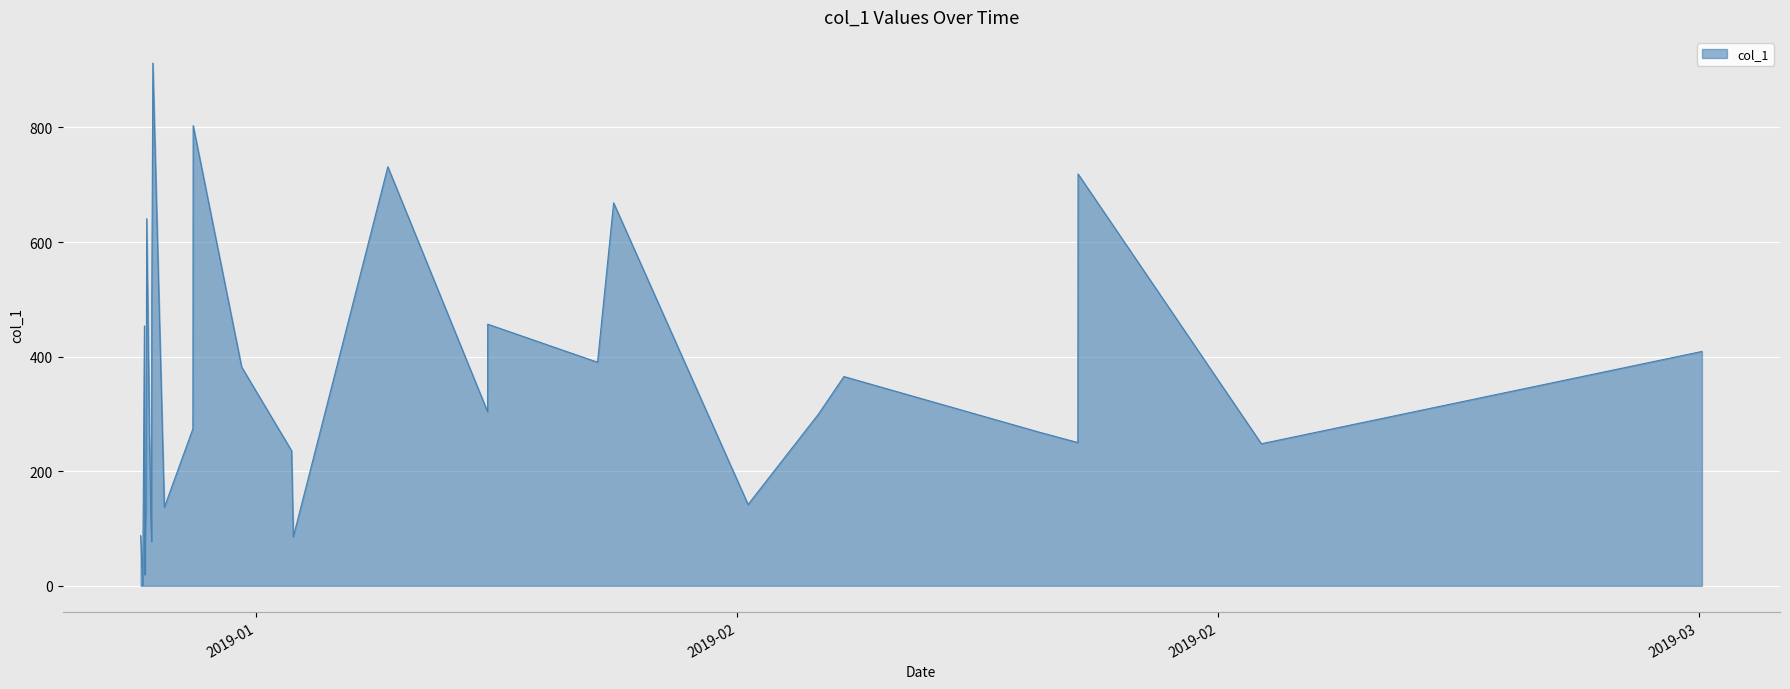

What is the difference between the maximum and minimum values?

912.4